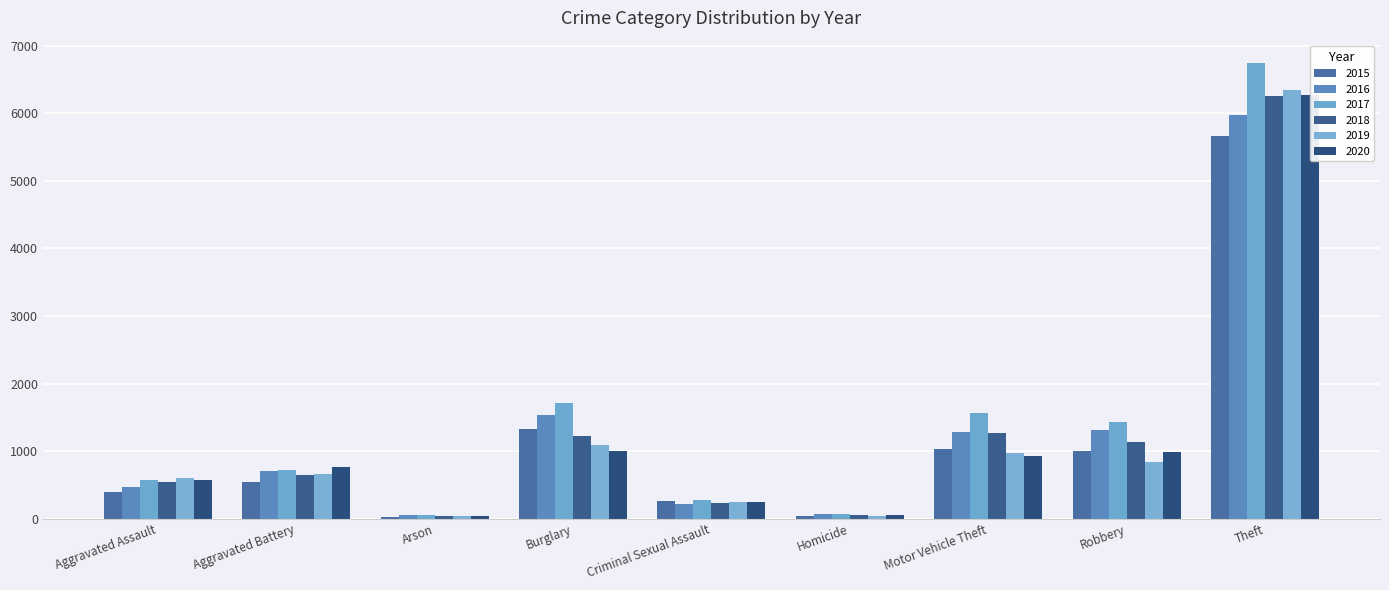

What is the label of the 1st bar from the left?

Aggravated Assault